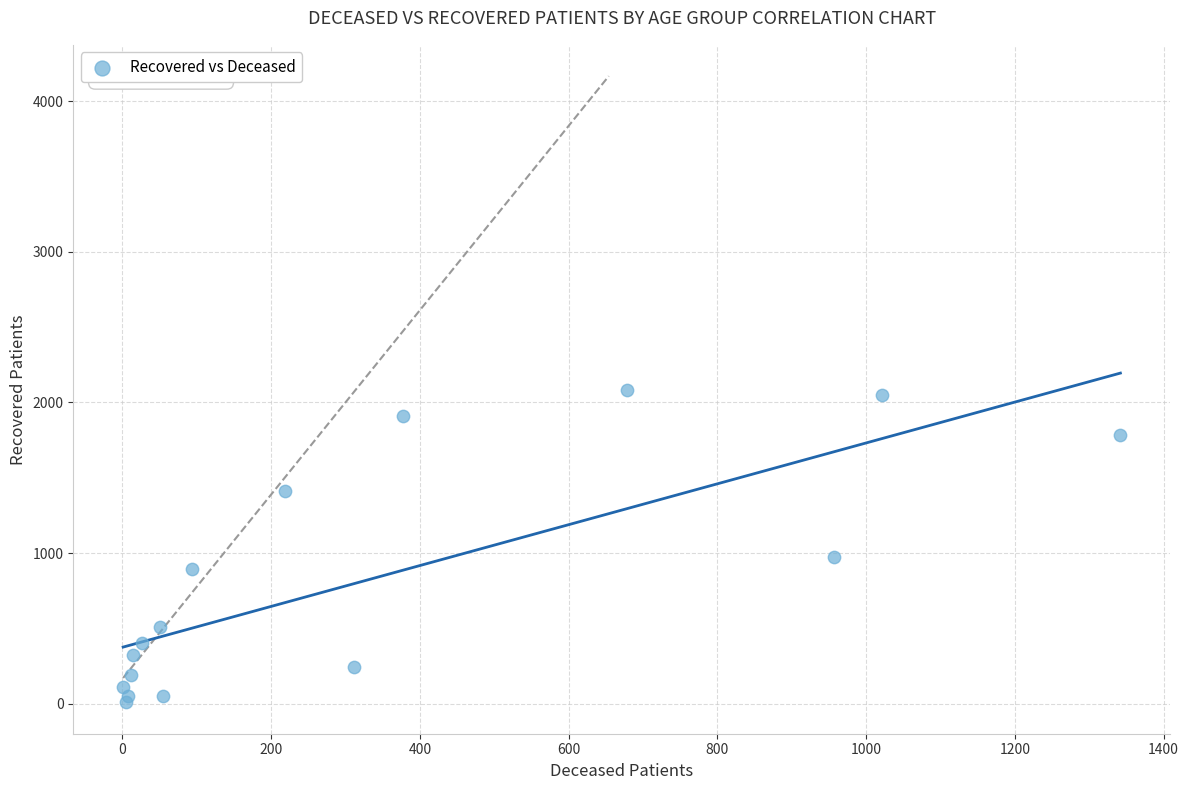

What Y value in the scatter plot is closest to 1047?

975